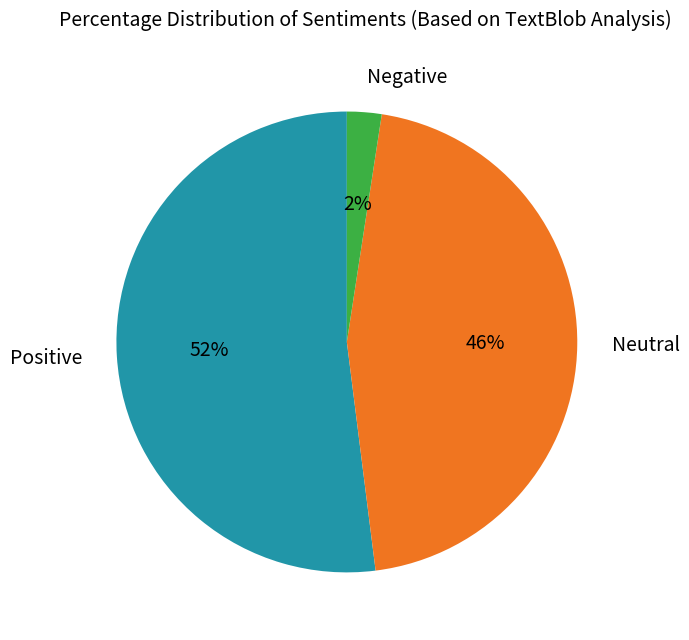

To the nearest percent, what percentage of the pie is Negative?

2%